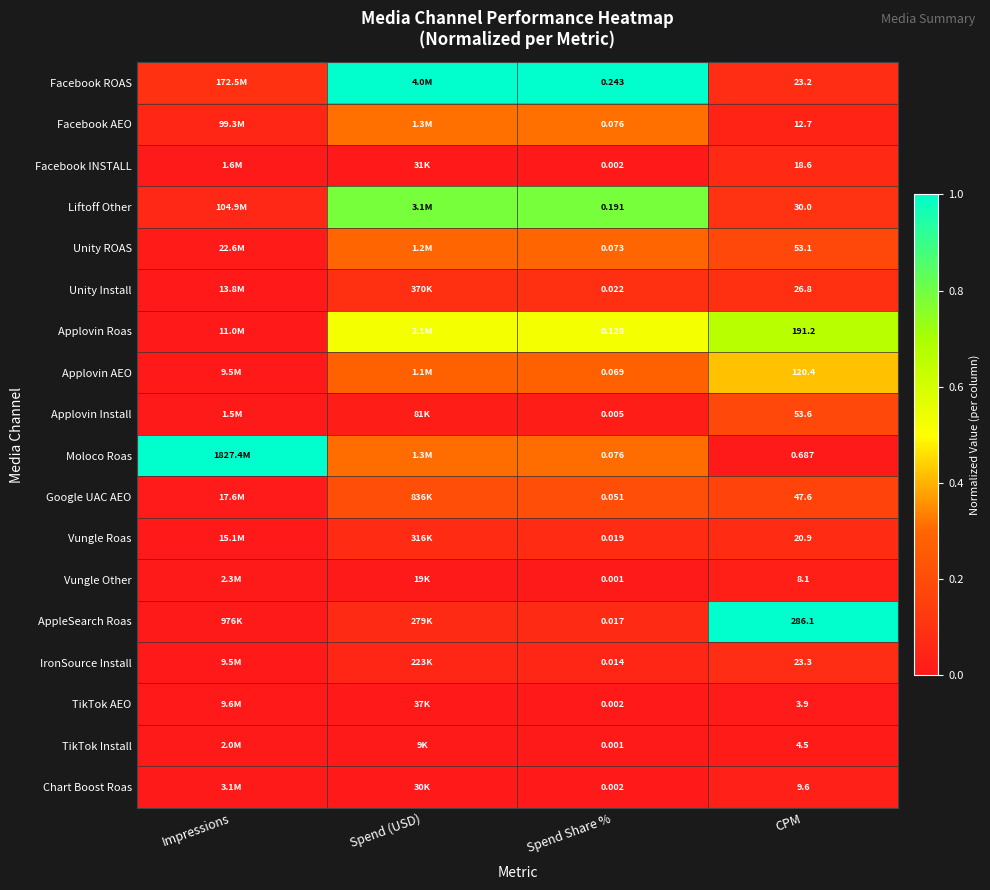

Is it true that Liftoff Other equals 0.1 at CPM?

False